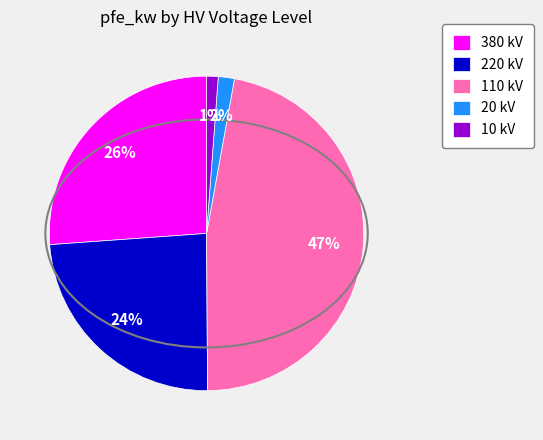

Between 380 kV and 10 kV, which is larger?

380 kV